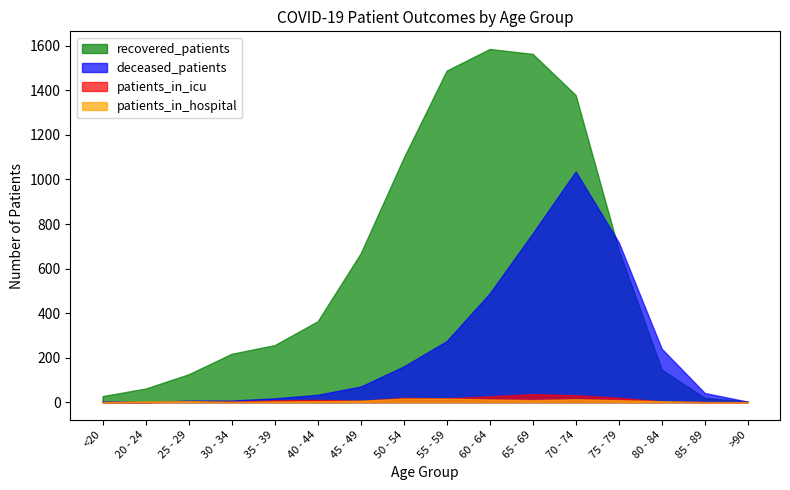

At how many categories does at least one series exceed 1482?

3